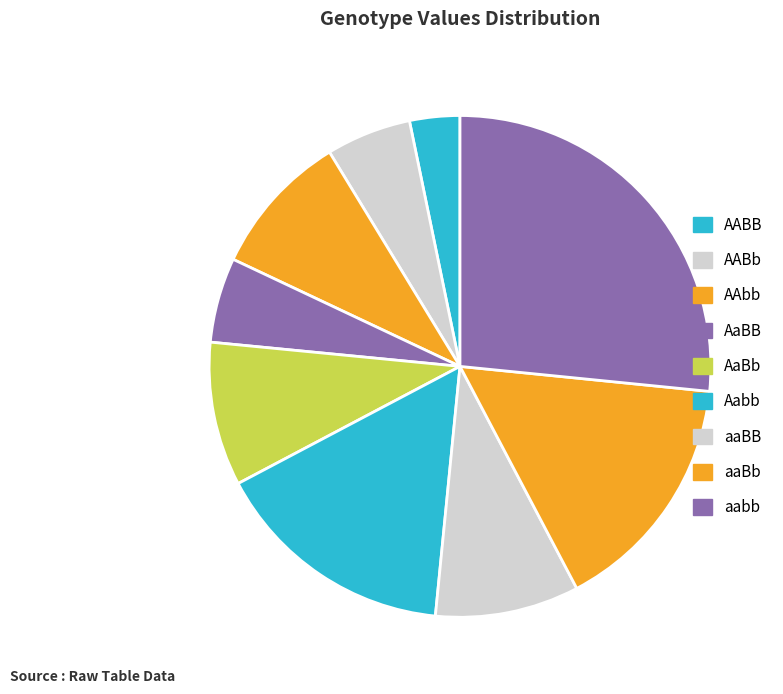

To the nearest percent, what is the average slice percentage?

11%